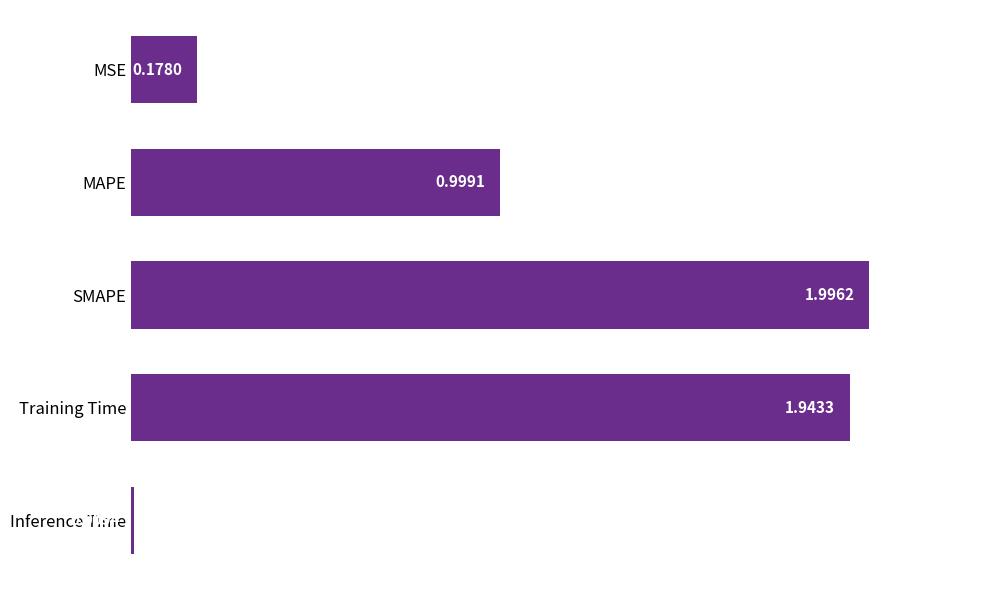

Are the bars grouped side by side (vs. stacked)?

No